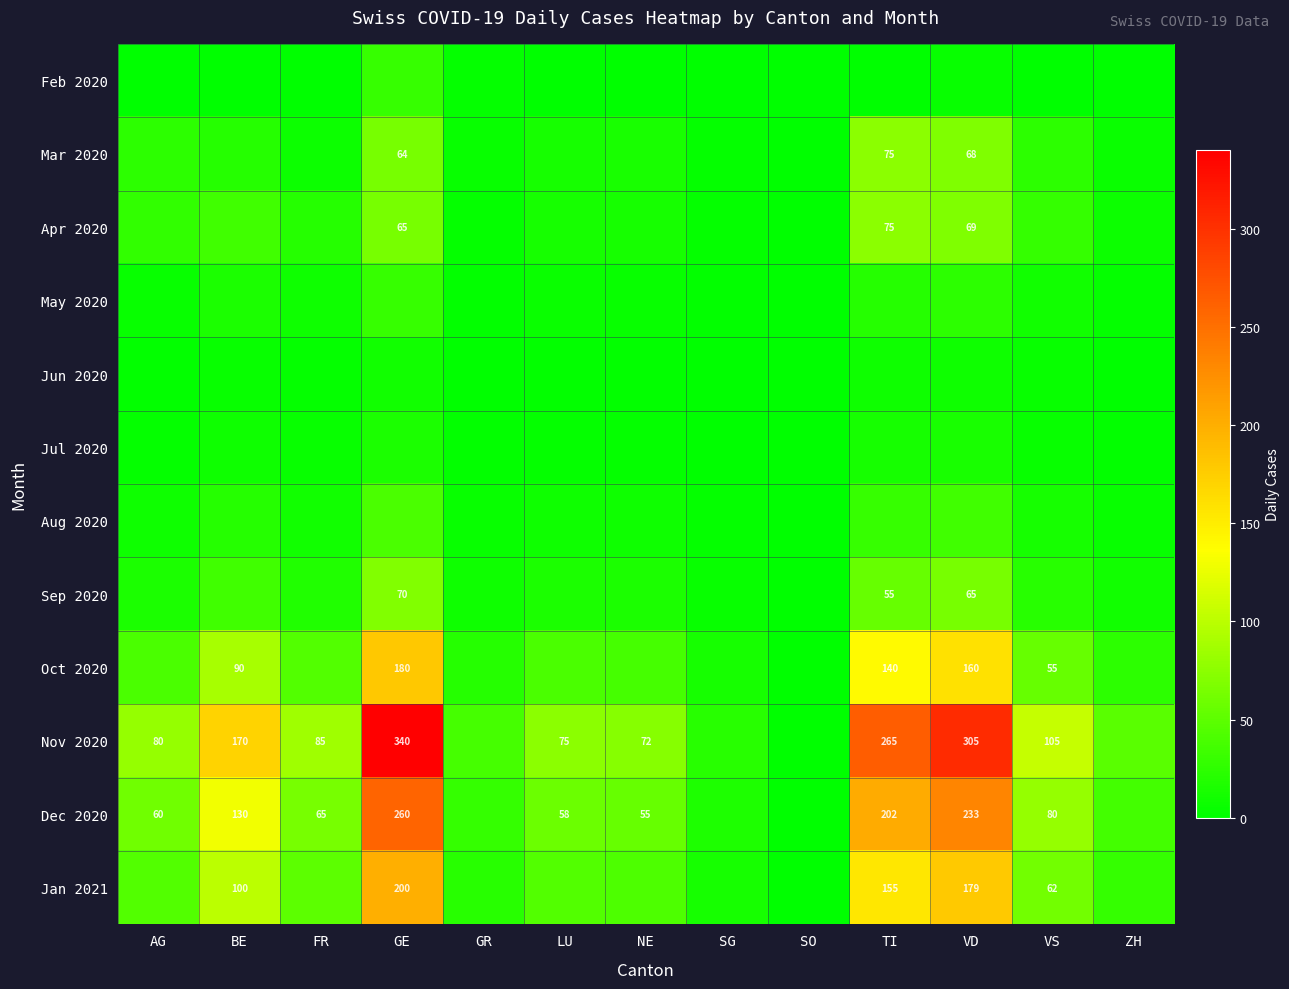

True or false: Dec 2020 has a value of 36 at FR.

False